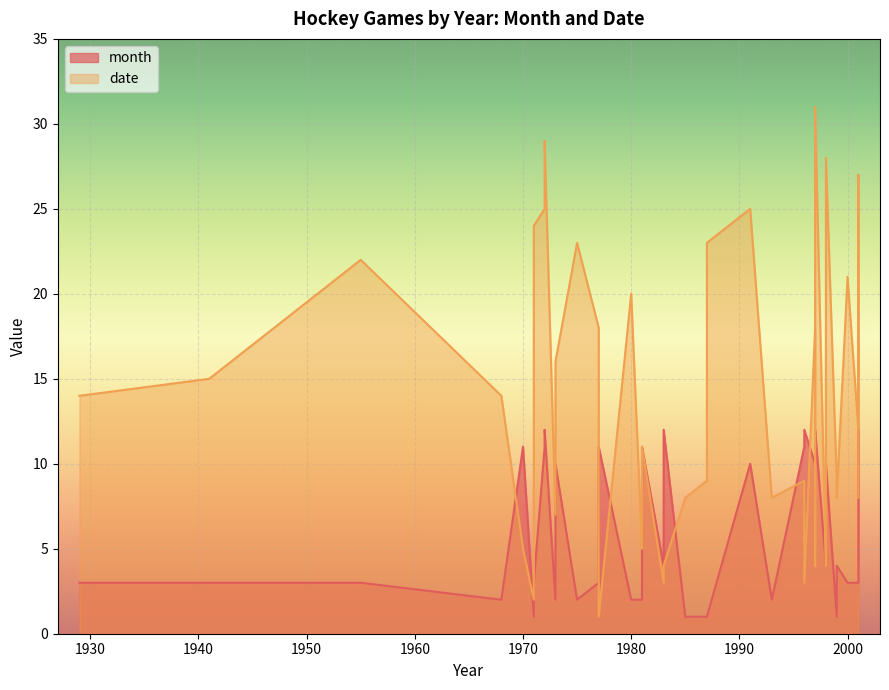

How many values in the date series are below 14?

20